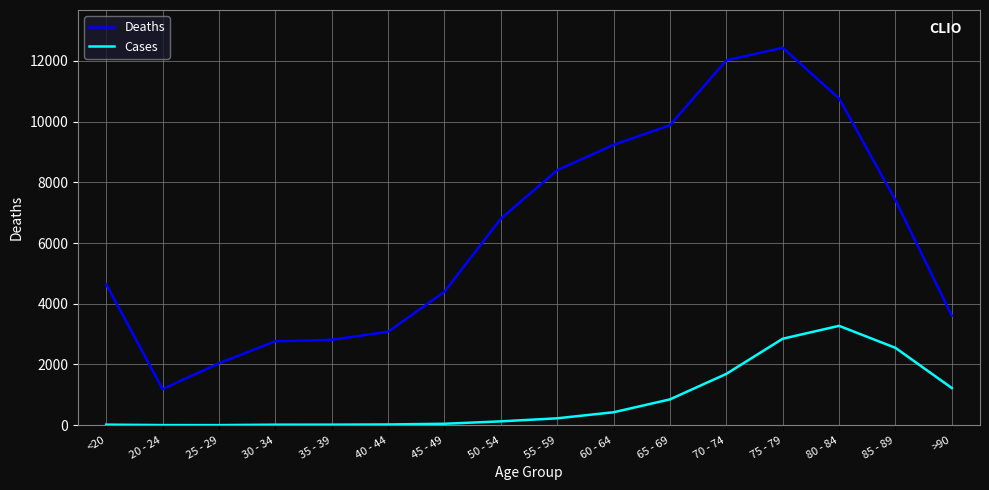

At which category does the chart reach its peak across all series?

75 - 79